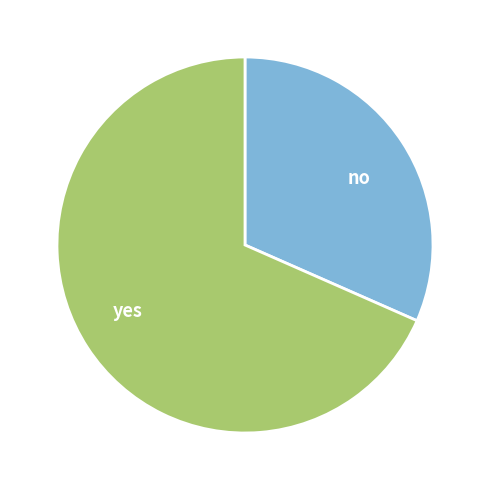

Approximately how many times larger is the value at no compared to yes?

0.5